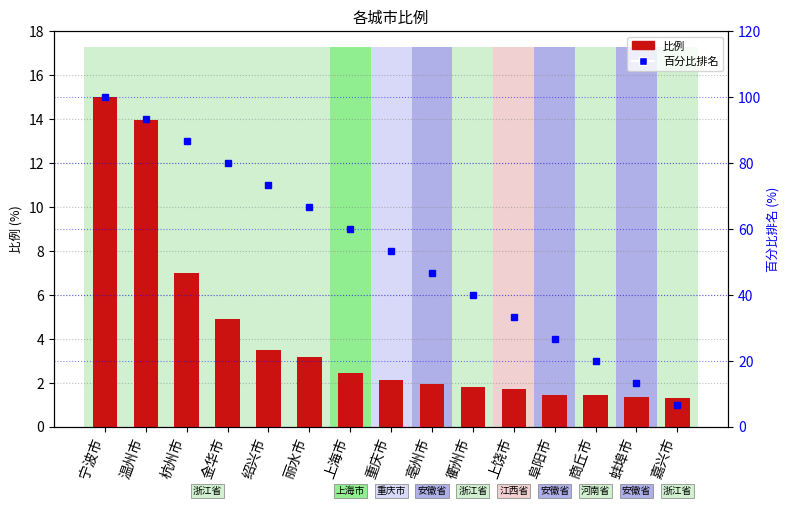

At which label does 百分比排名 first exceed 53?

宁波市